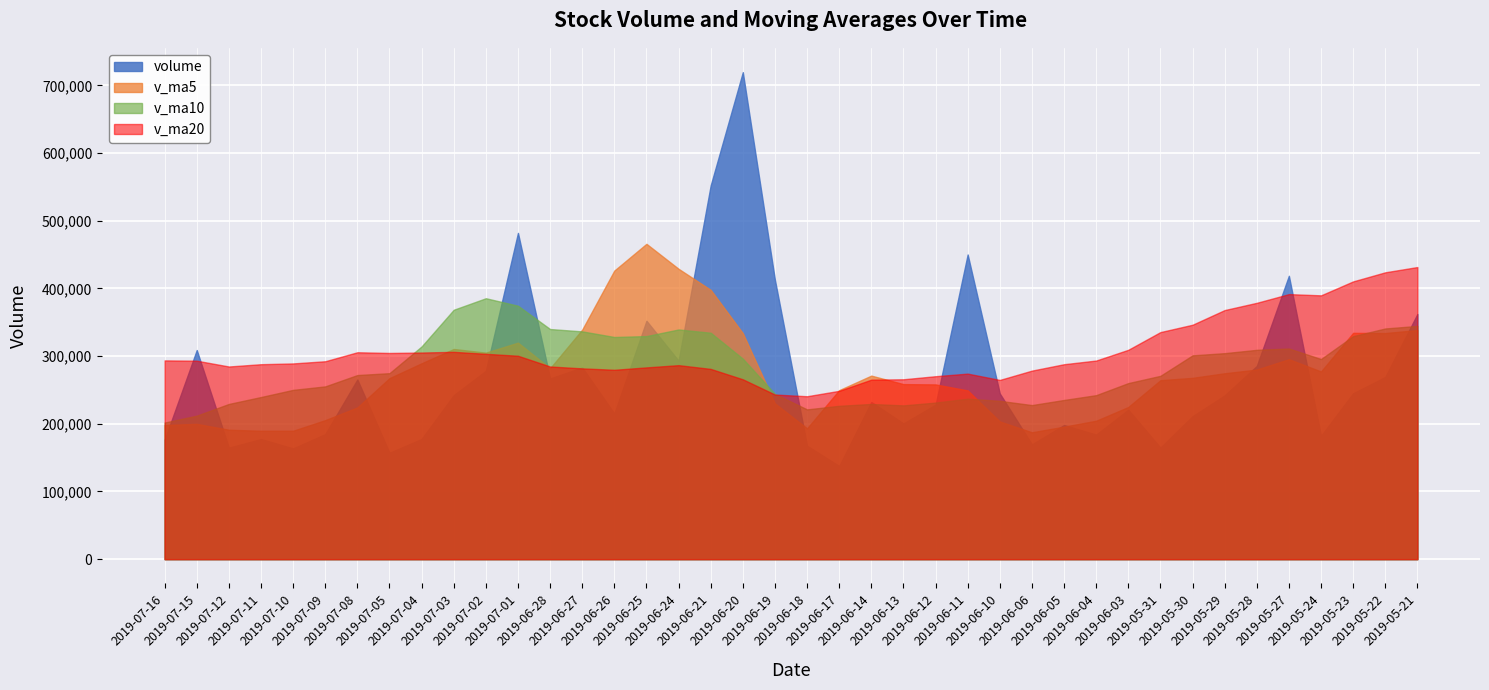

Which series ends up on top after the final intersection of v_ma20 and volume?

v_ma20